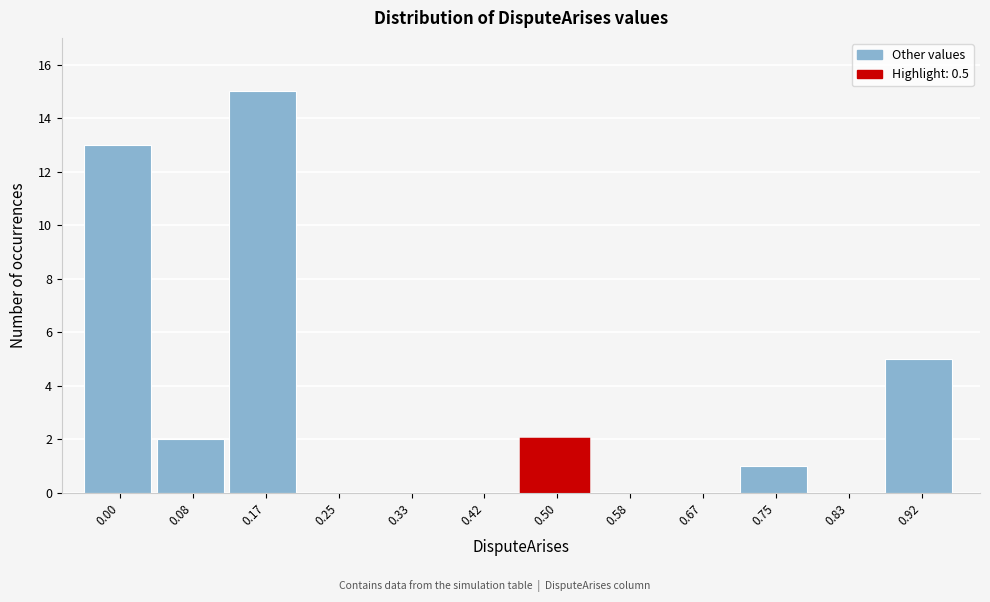

Reading left to right, transcribe all the data shown in this chart.

0.00=13	0.08=2	0.17=15	0.25=0	0.33=0	0.42=0	0.50=2	0.58=0	0.67=0	0.75=1	0.83=0	0.92=5